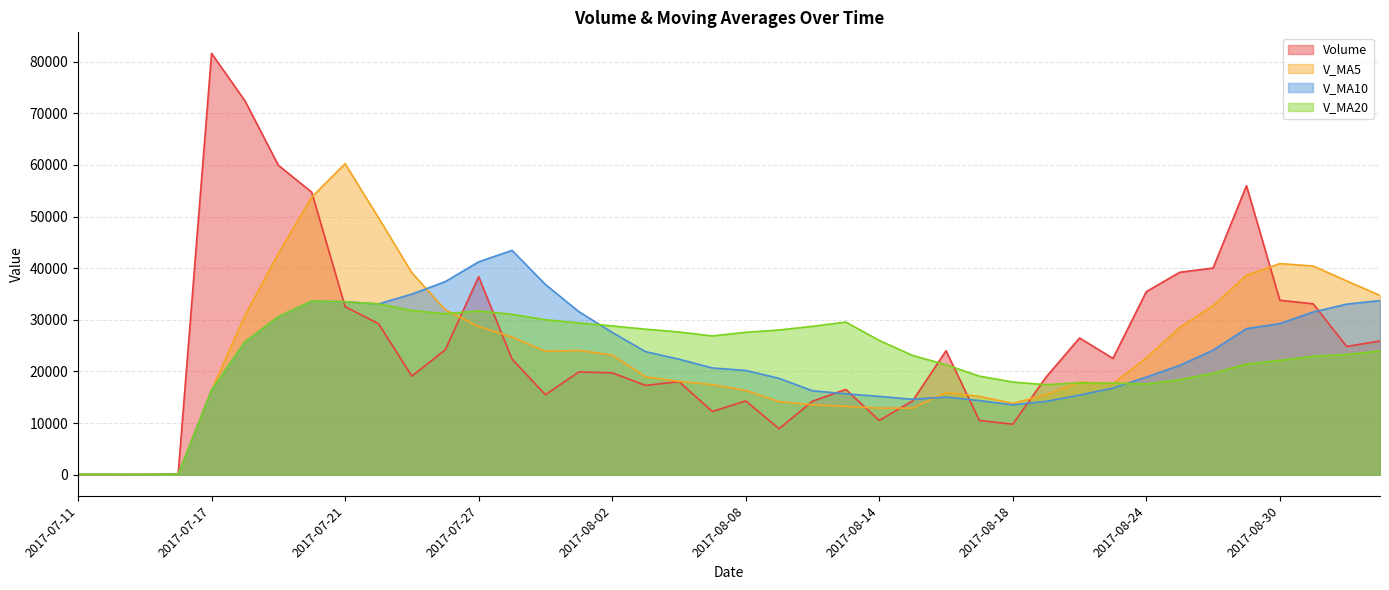

Which has a higher value, 2017-07-24 or 2017-08-02?

2017-07-24